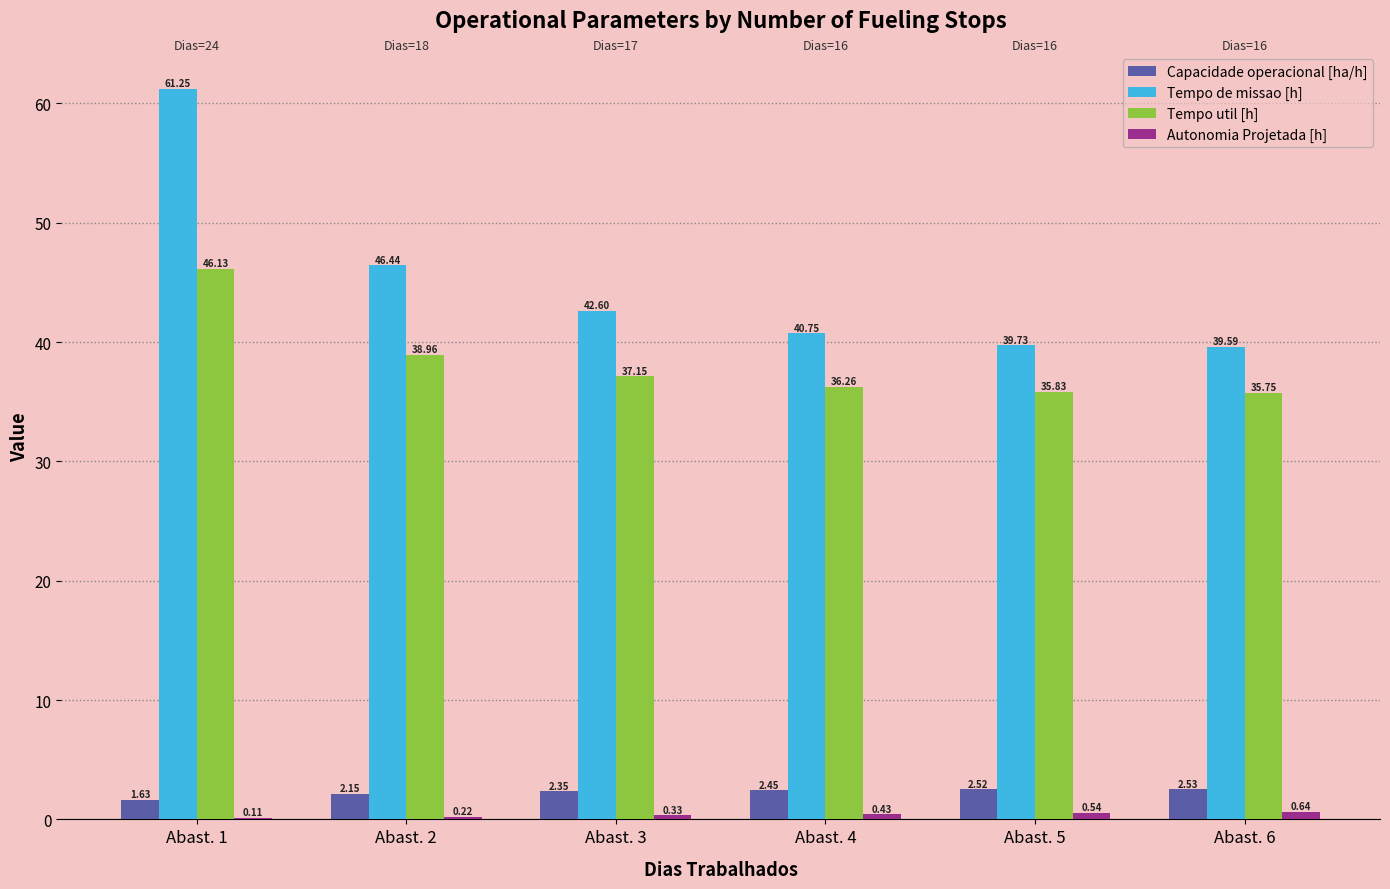

Which series changed the most between Abast. 5 and Abast. 6?

Tempo de missao [h]